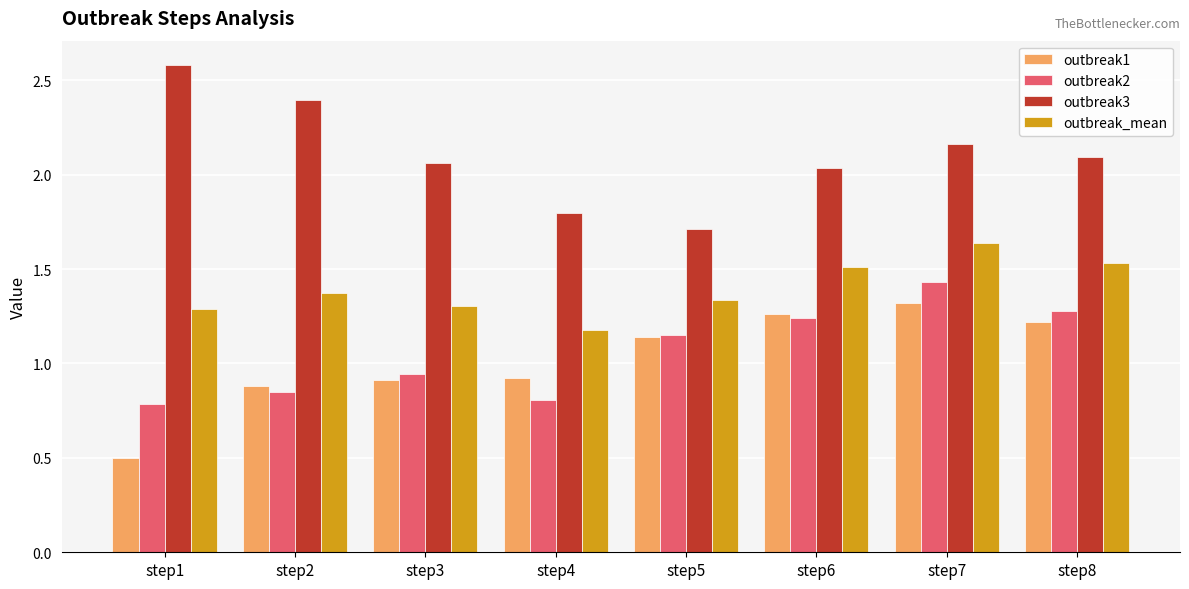

Rank the series by their maximum value, from highest to lowest.

outbreak3, outbreak_mean, outbreak2, outbreak1